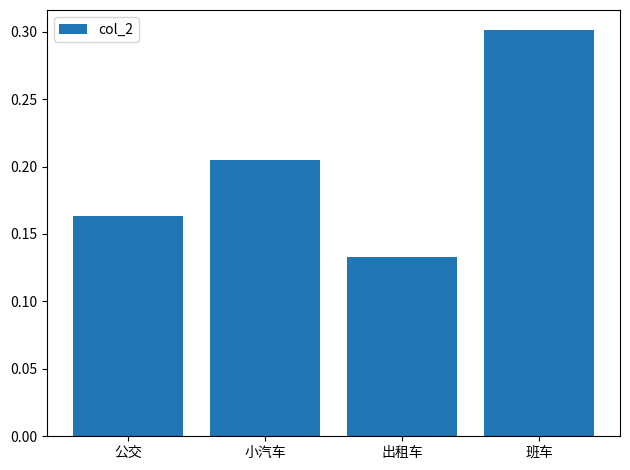

What is the label of the 1st bar from the left?

公交